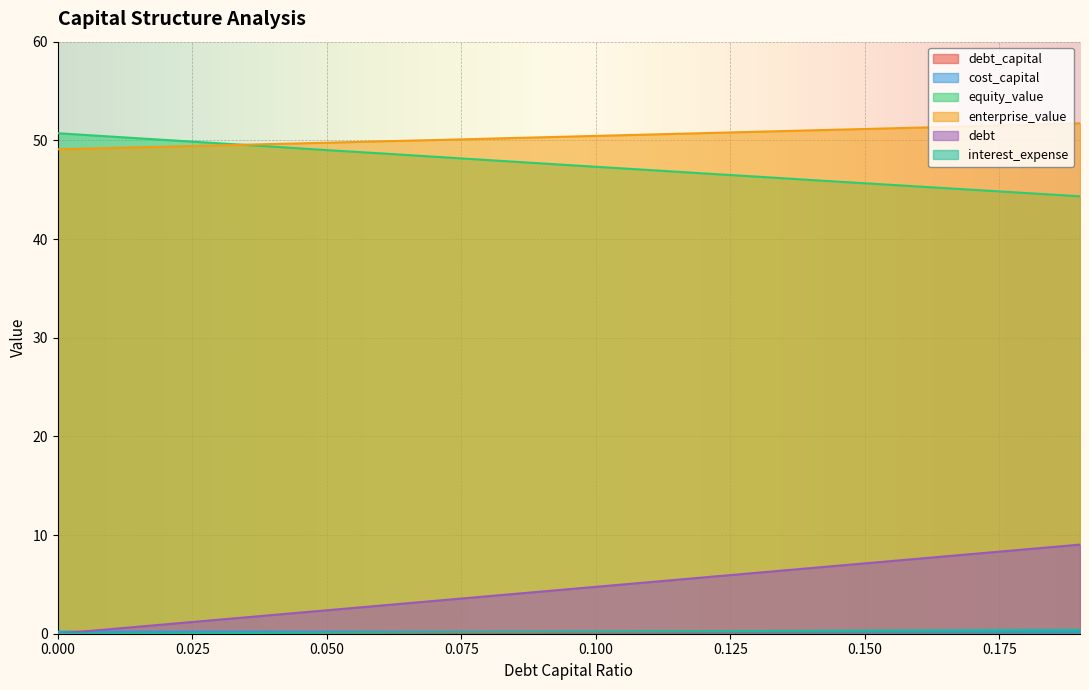

How many data points in interest_expense are above 0?

19